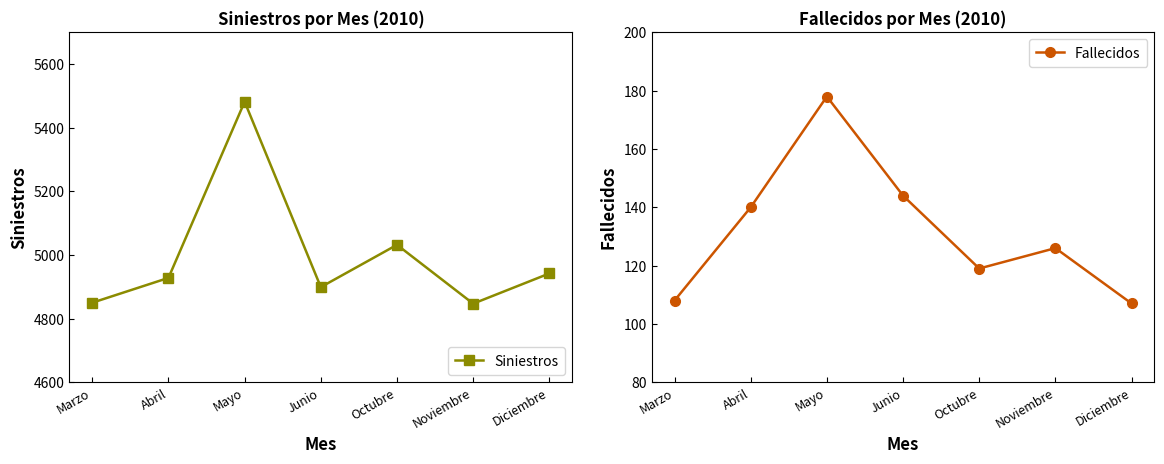

Reading left to right, extract all data points from this chart.

Siniestros: Marzo=4850	Abril=4928	Mayo=5482	Junio=4899	Octubre=5032	Noviembre=4847	Diciembre=4942
Fallecidos: Marzo=108	Abril=140	Mayo=178	Junio=144	Octubre=119	Noviembre=126	Diciembre=107